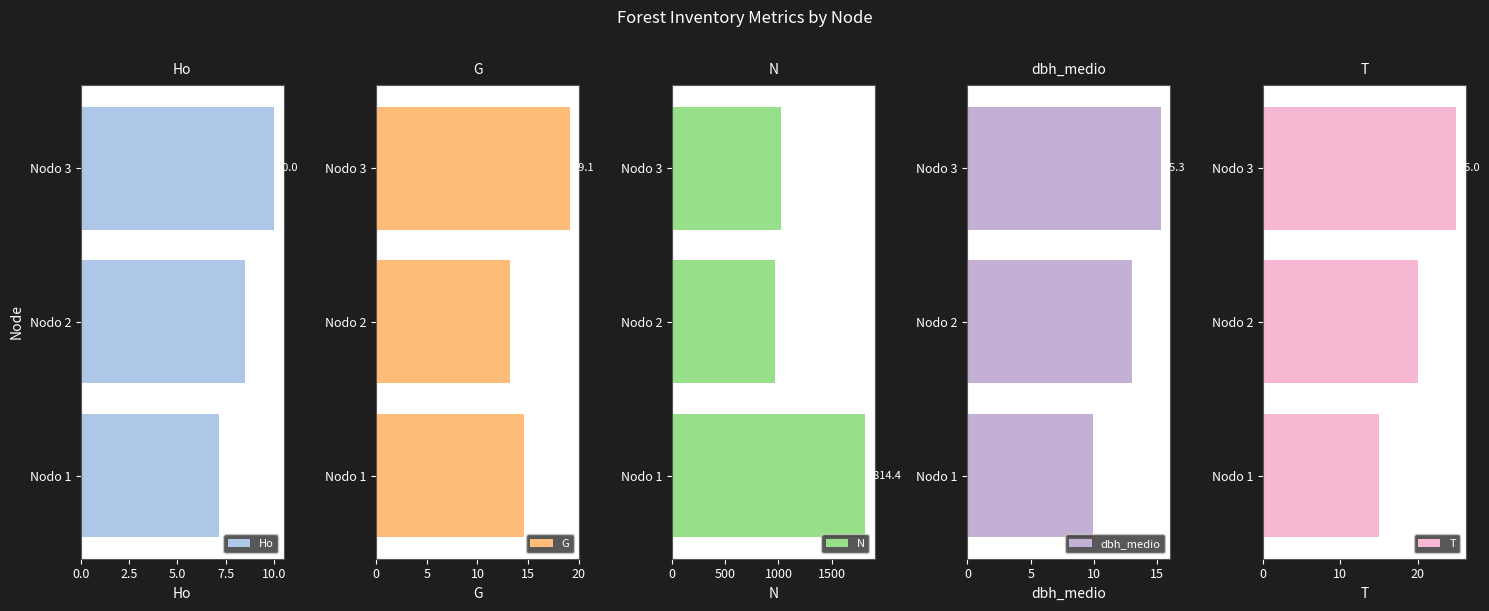

At which label does Ho reach its peak?

Nodo 3